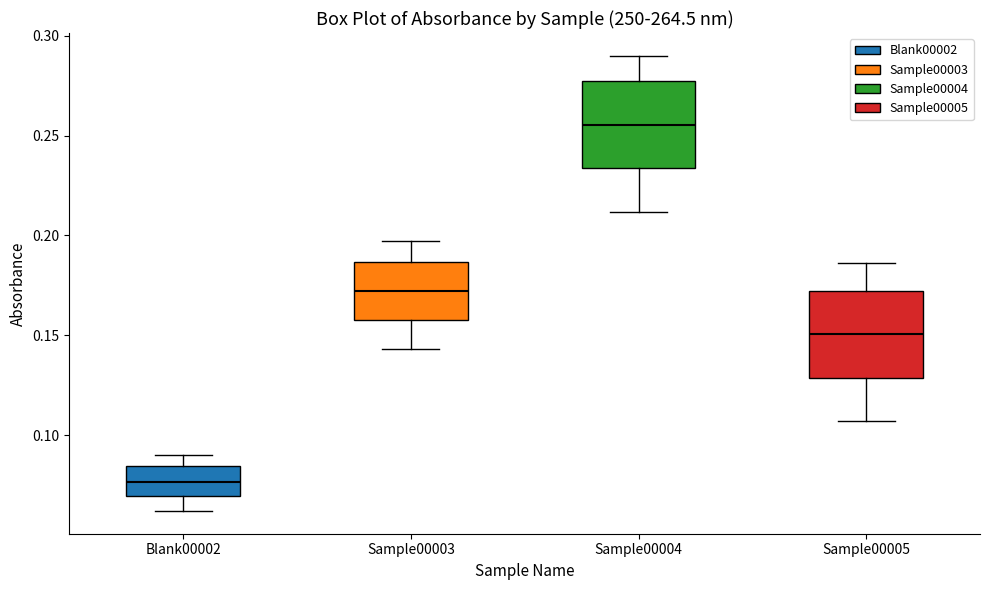

Reading left to right, transcribe this box plot: for each box, give where its median line is, the range the box spans, and where its two whiskers end, as read against the y-axis. The values are not printed on the chart, so give them approximately, as read against the axis.

Blank00002: median 0.075, box 0.070 to 0.085, whiskers 0.060 to 0.090
Sample00003: median 0.170, box 0.160 to 0.185, whiskers 0.145 to 0.195
Sample00004: median 0.255, box 0.235 to 0.275, whiskers 0.210 to 0.290
Sample00005: median 0.150, box 0.130 to 0.170, whiskers 0.105 to 0.185